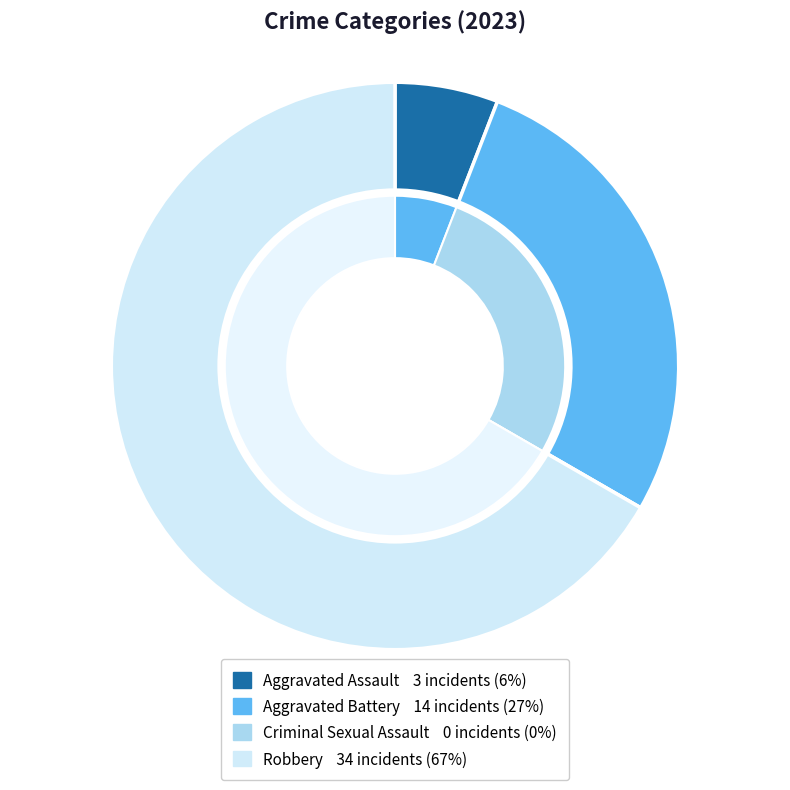

To the nearest percent, what percentage of the pie is Robbery?

67%